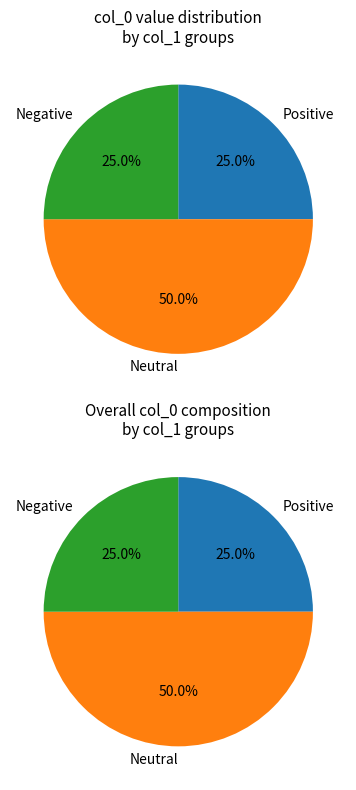

Is it true that 14 is 1% of the pie?

False